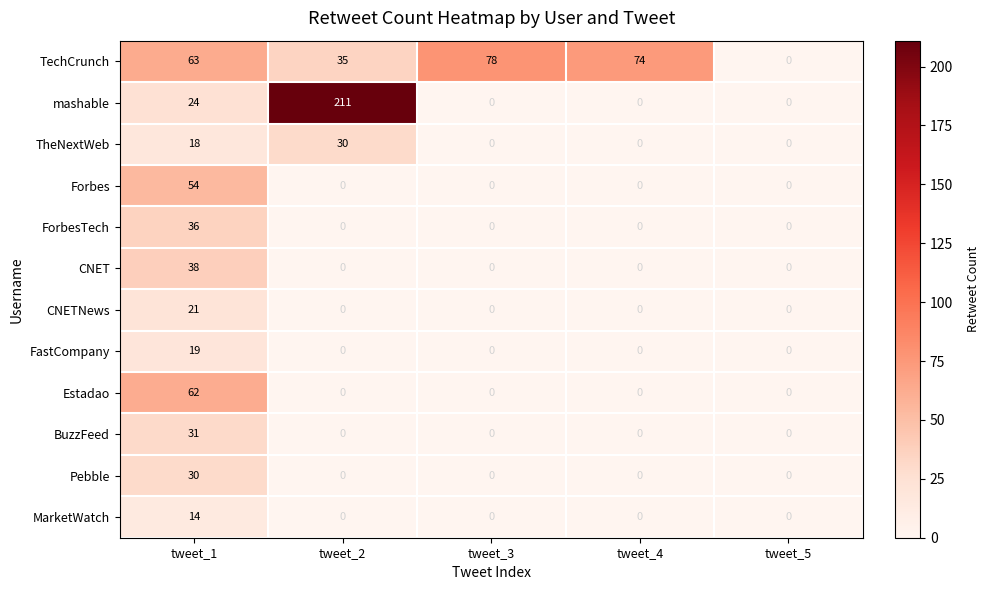

What is the average value of the Estadao series?

12